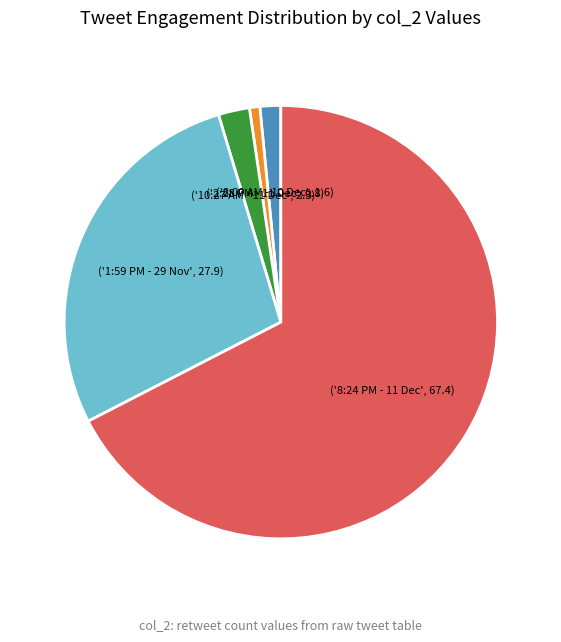

Is there any slice that represents more than half of the pie?

Yes